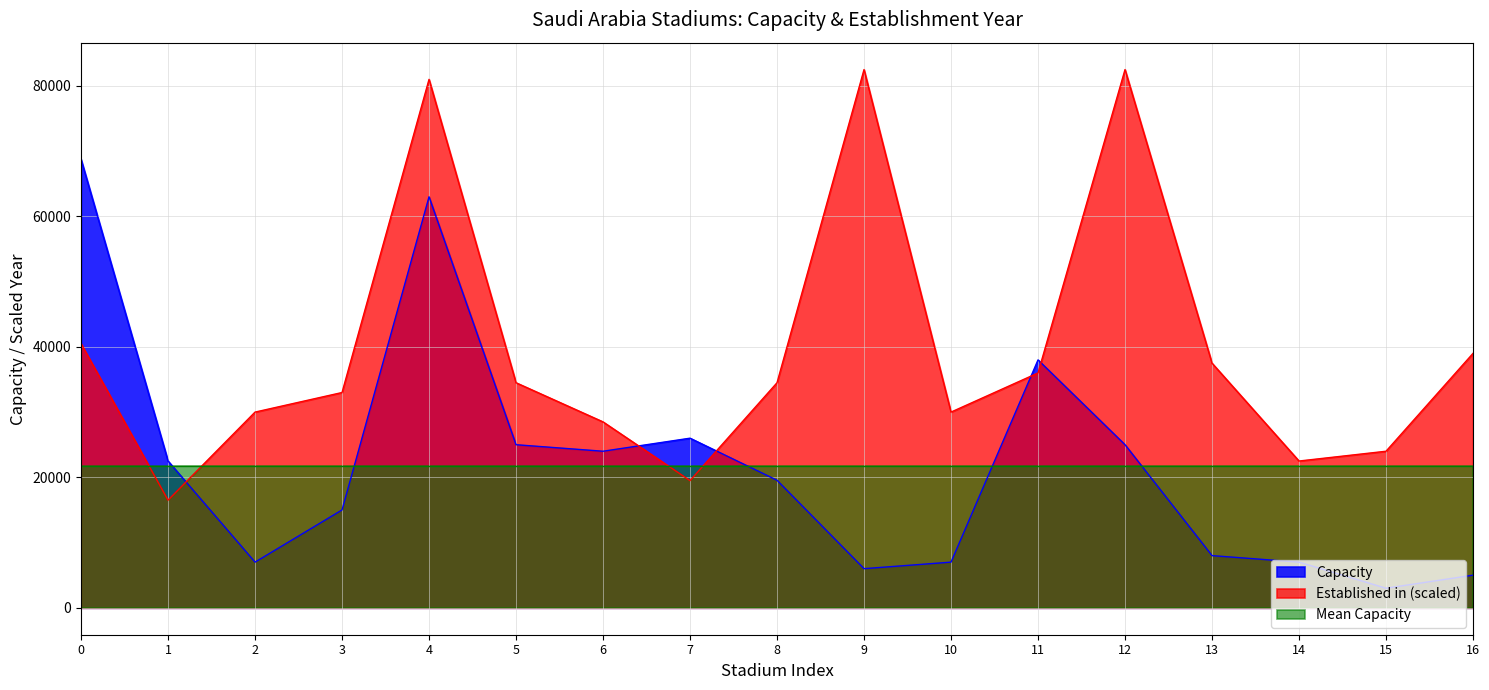

Reading left to right, what are all the values shown in this chart?

Capacity: 68752	22500	7000	15000	63000	25000	24000	26000	19550	6000	7000	38000	25000	8000	7000	3000	5000
Established in: 40500	16500	30000	33000	81000	34500	28500	19500	34500	82500	30000	36000	82500	37500	22500	24000	39000